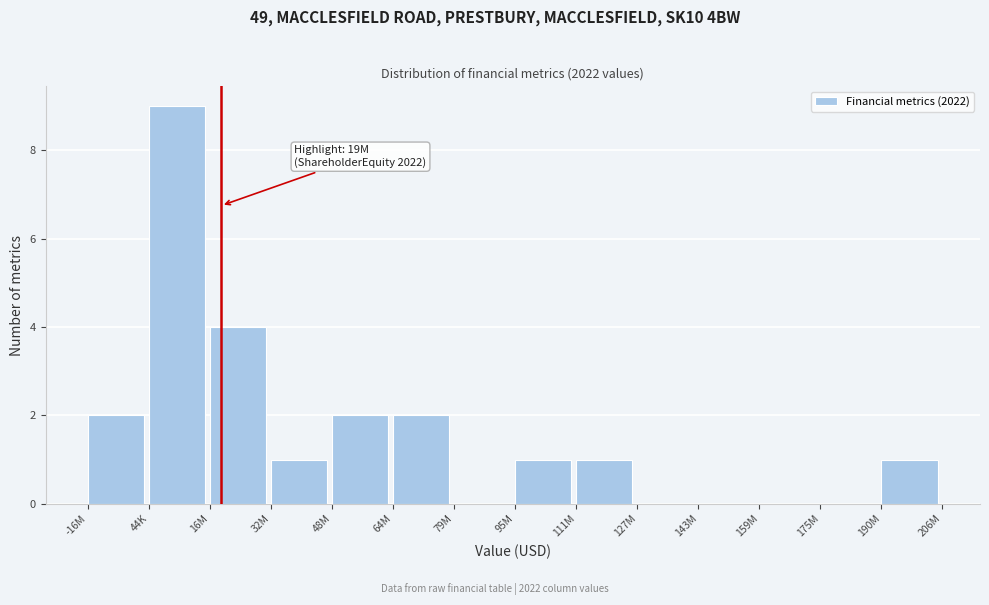

Reading left to right, extract all data points from this chart.

-16M=2	44K=9	16M=4	32M=1	48M=2	64M=2	79M=0	95M=1	111M=1	127M=0	143M=0	159M=0	175M=0	190M=1